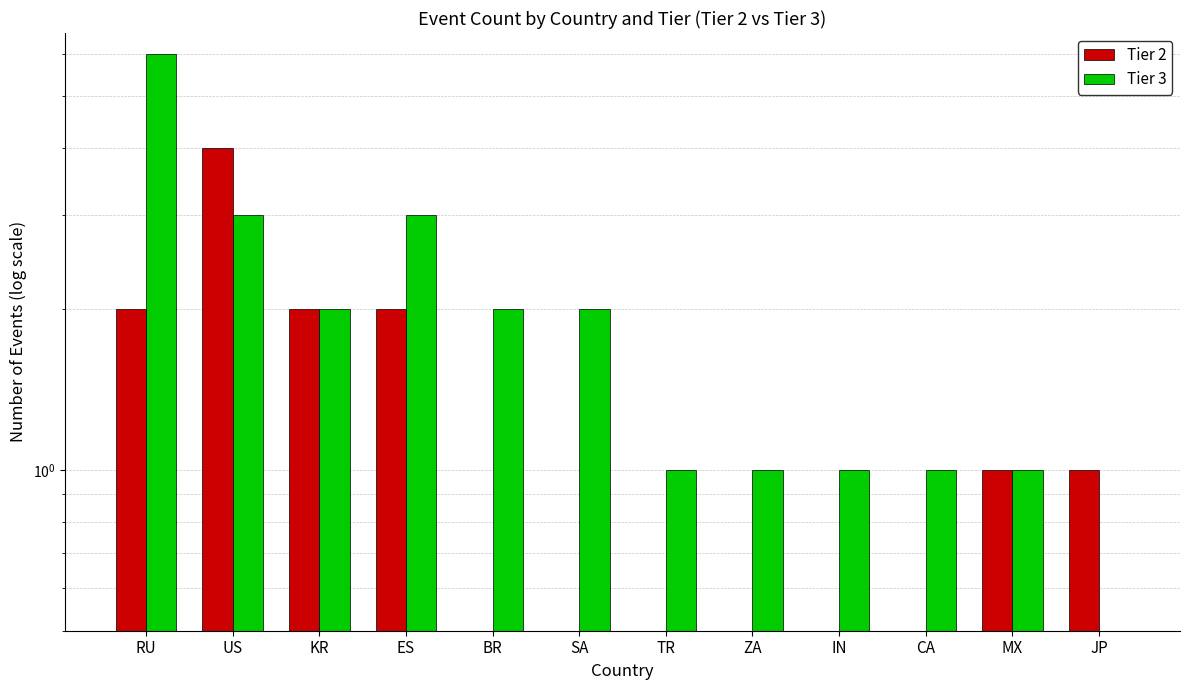

Is the value of Tier 2 at RU greater than the value of Tier 3 at JP?

Yes